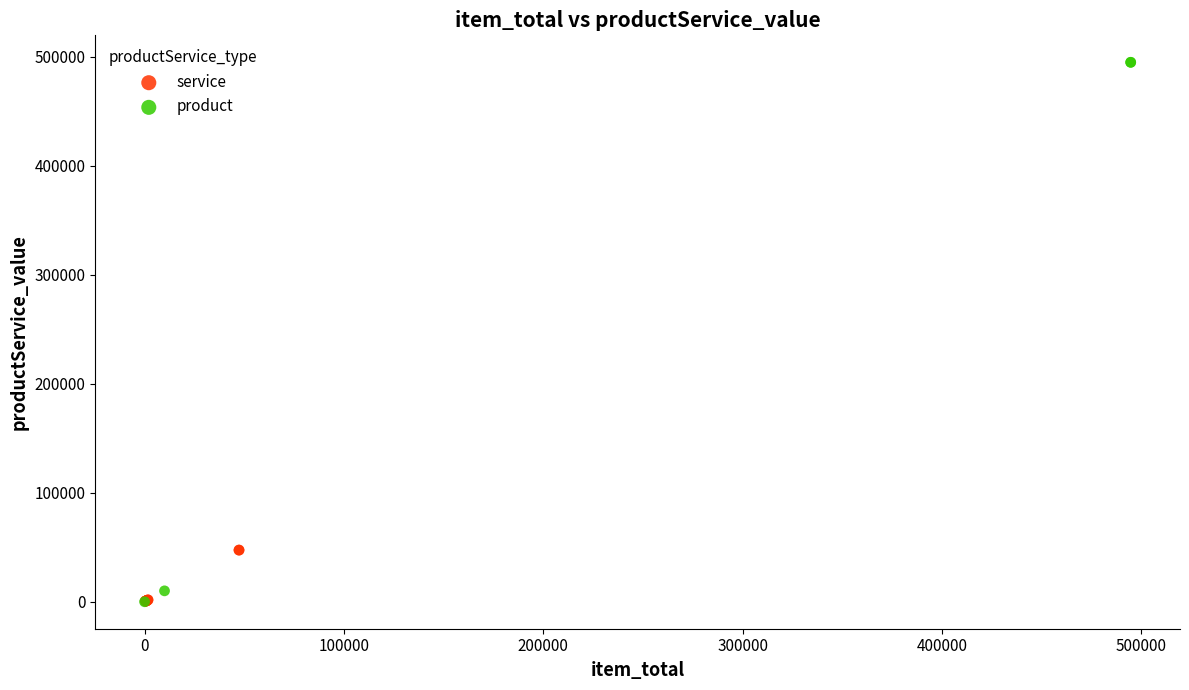

Which series reaches the maximum Y coordinate?

product